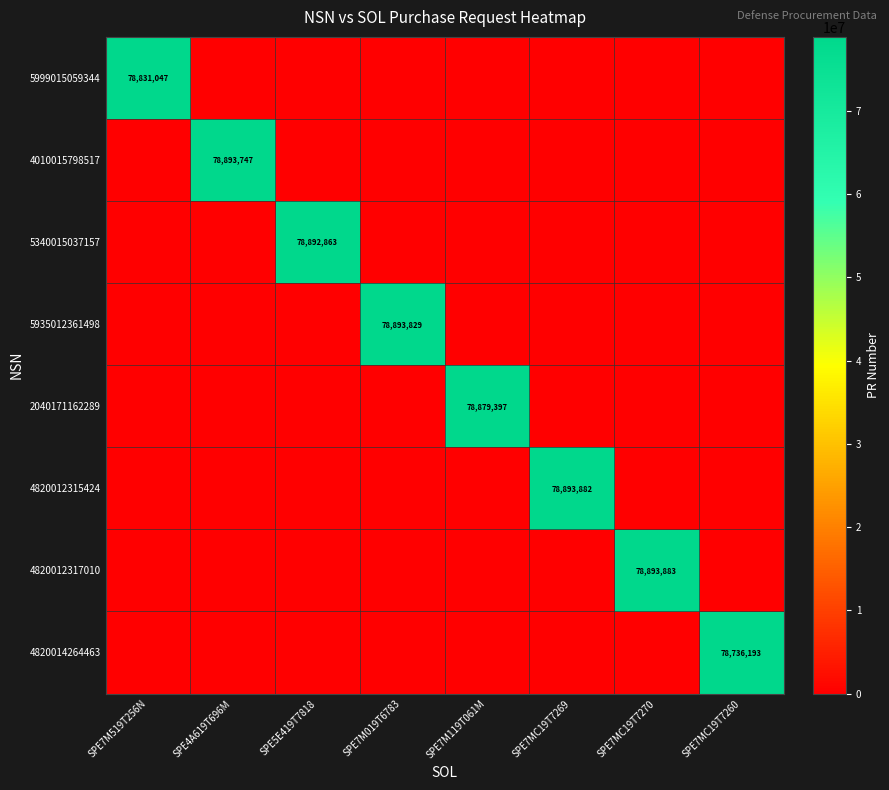

True or false: 5999015059344 has a value of 78831047 at SPE7M519T256N.

True